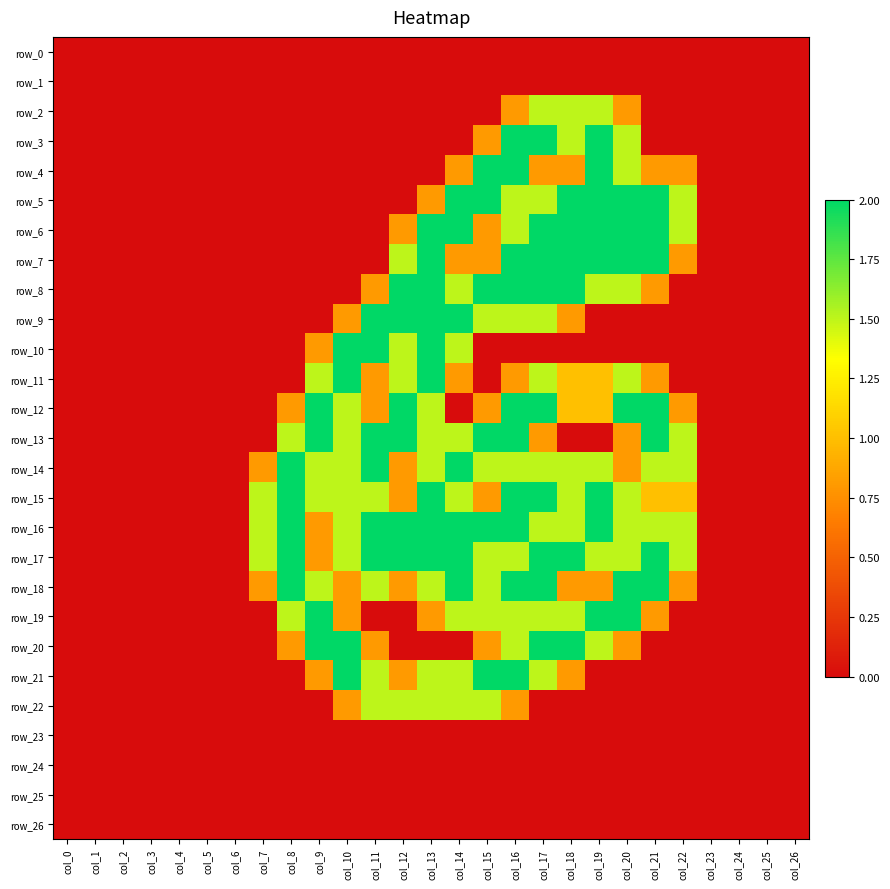

What is the sum of all row_10 values?

9.8